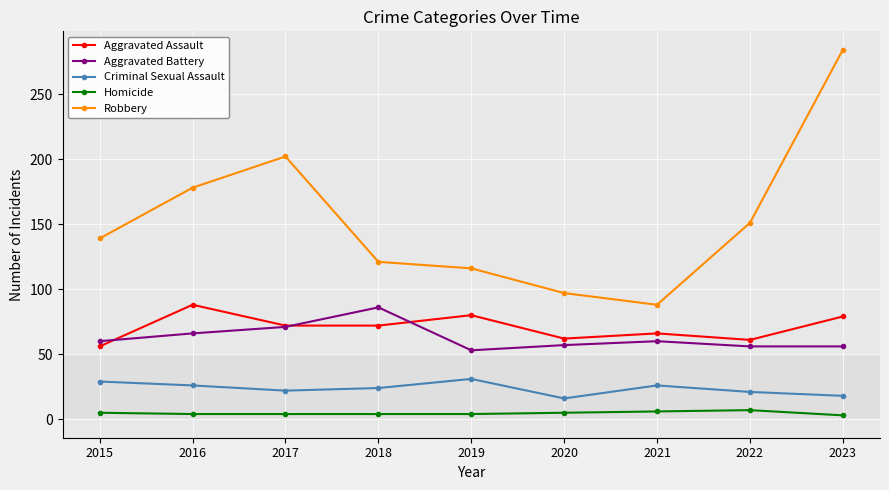

How many lines are shown in the chart?

5